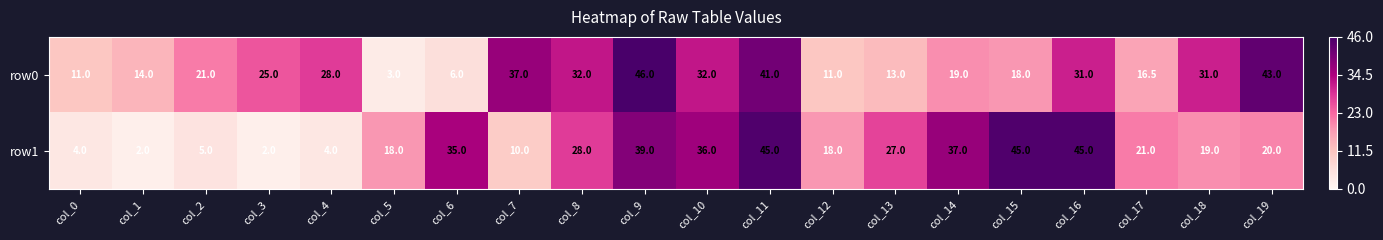

Which series changed the most between col_2 and col_9?

row1